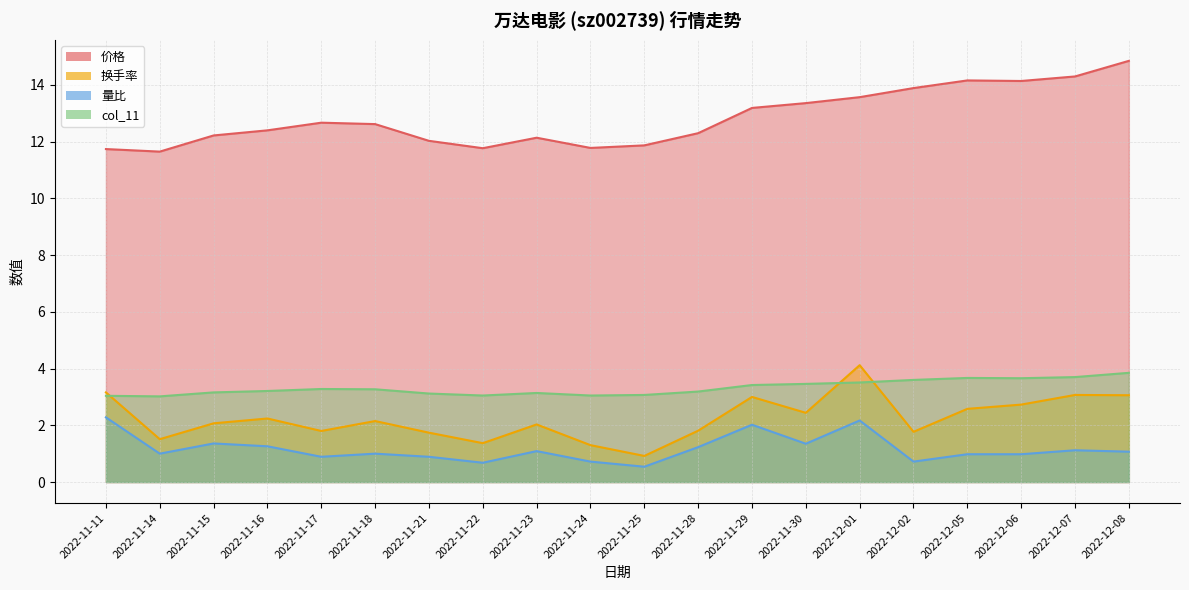

Where do 换手率 and col_11 first cross each other?

2022-11-11 and 2022-11-14